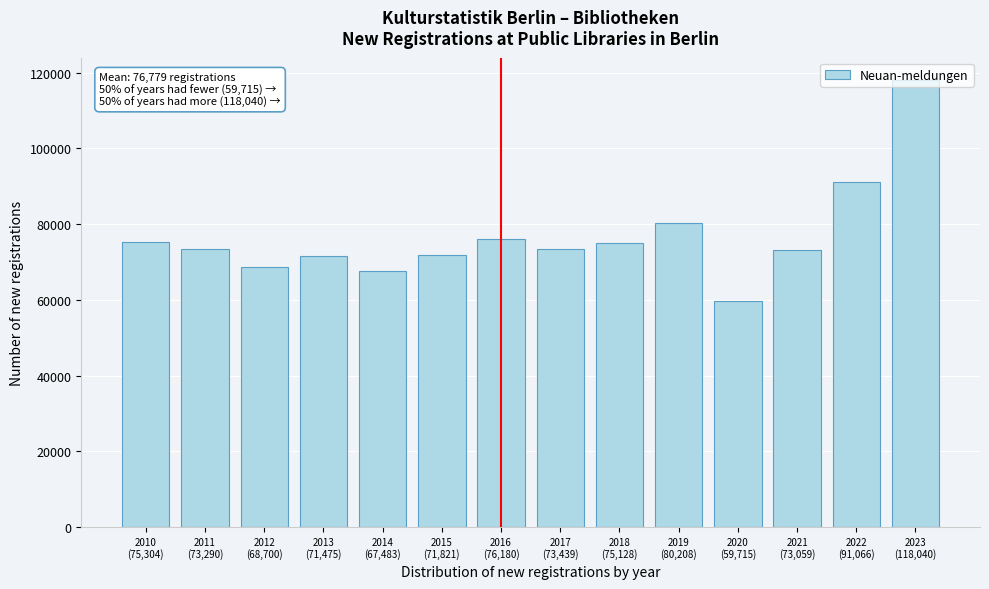

What is the smallest value displayed?

59715